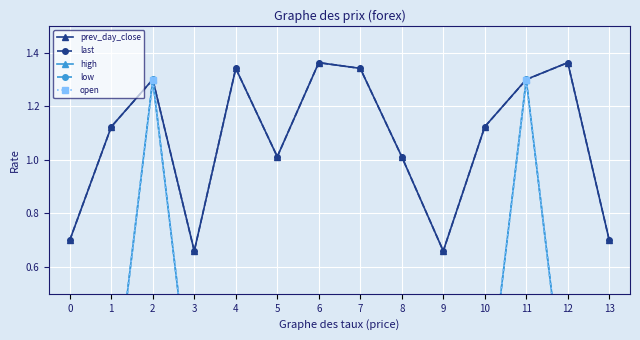

The prev_day_close series shows 0.8 at 6. True or false?

False